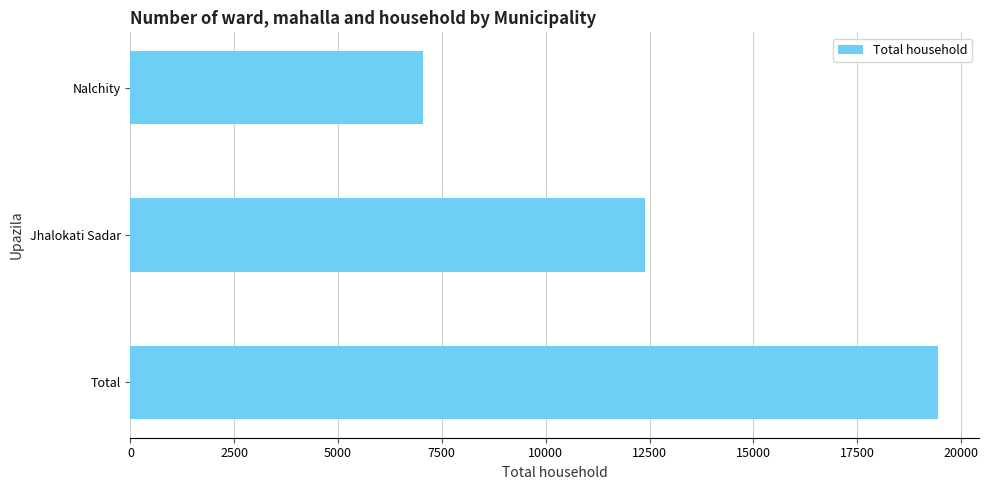

The value at Nalchity is 7053. True or false?

True